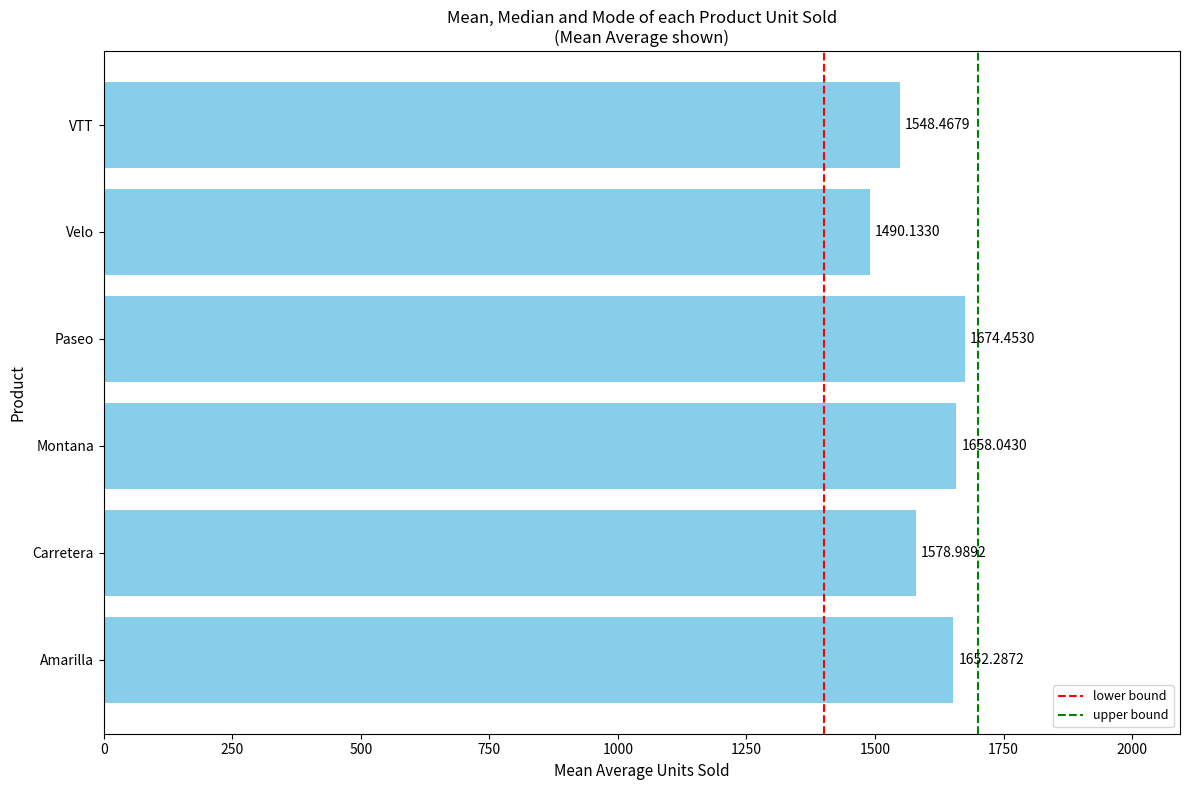

What is the difference between the maximum and minimum values?

184.3